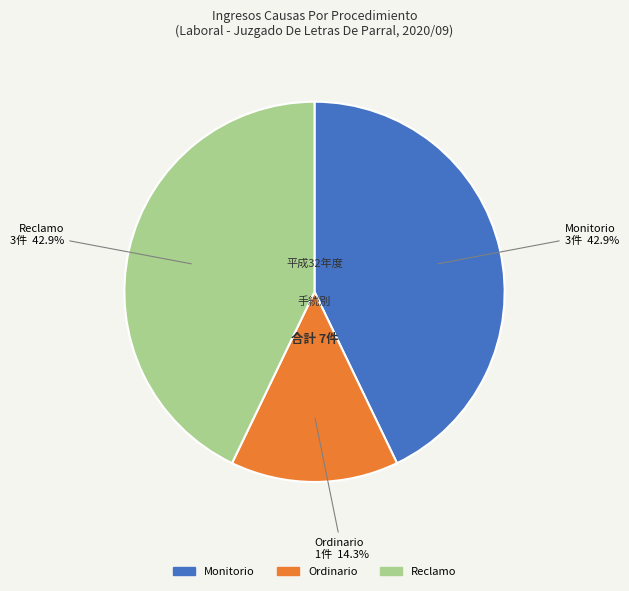

What percentage is NOT represented by Ordinario?

85.7%